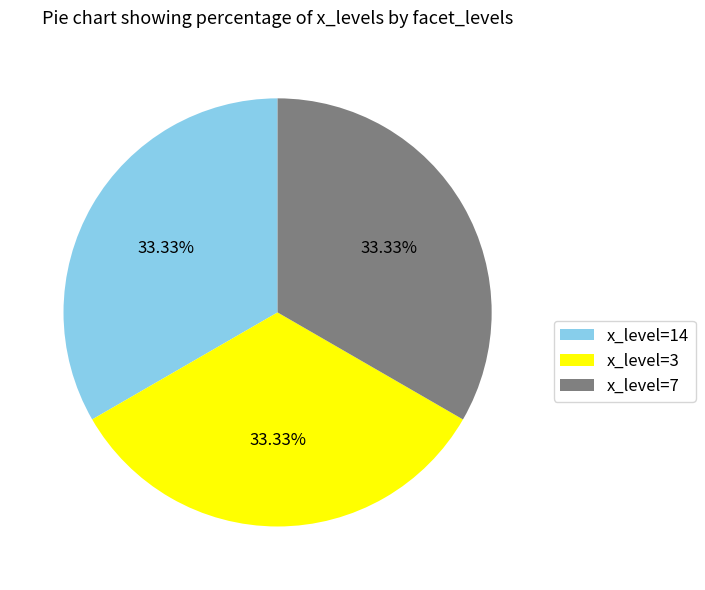

Approximately how many times larger is the value at x_level=3 compared to x_level=14?

1.0